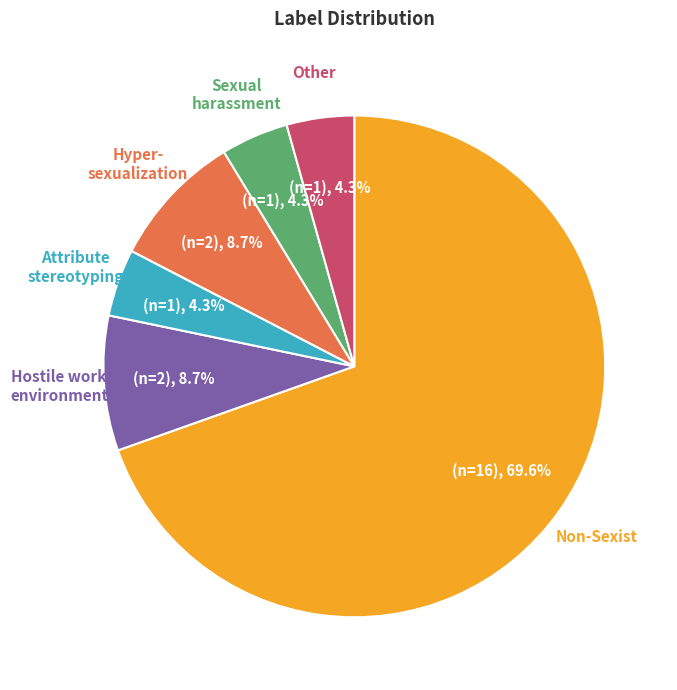

Does any single category account for the majority?

Yes